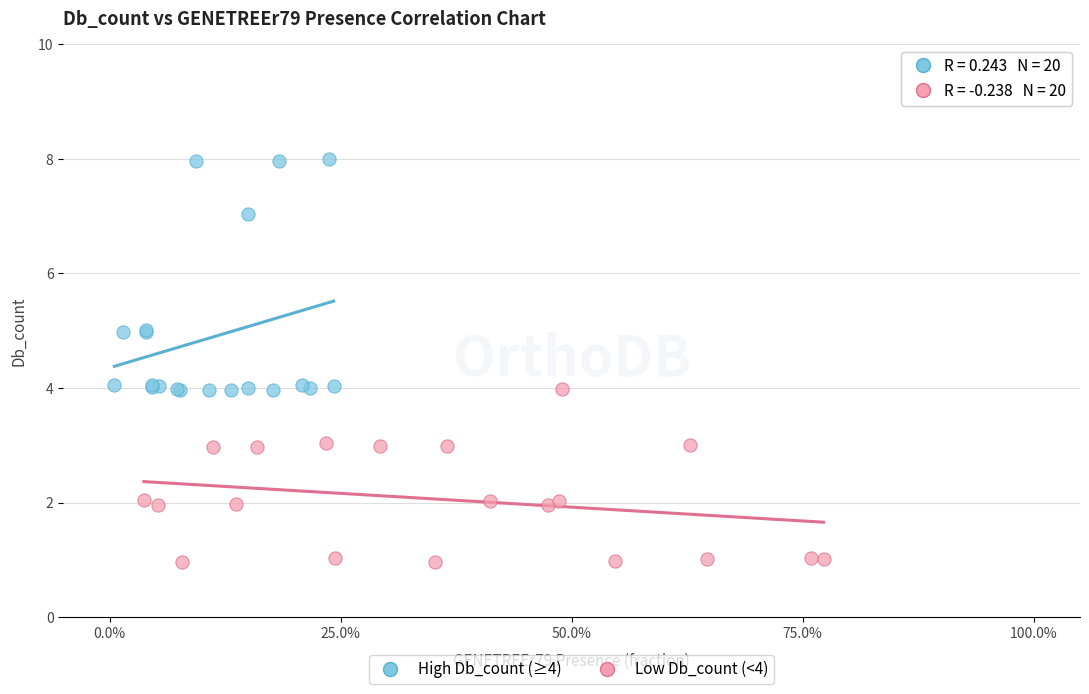

Which series contains the lowest Y value?

Low Db_count (<4)